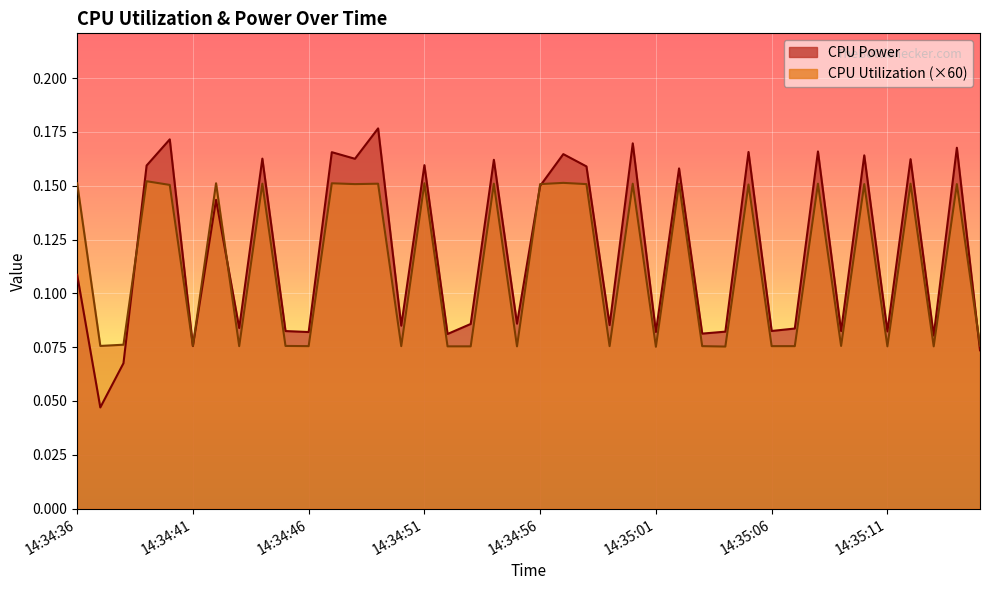

Where do CPU Power and CPU Utilization first cross each other?

14:34:38 and 14:34:39